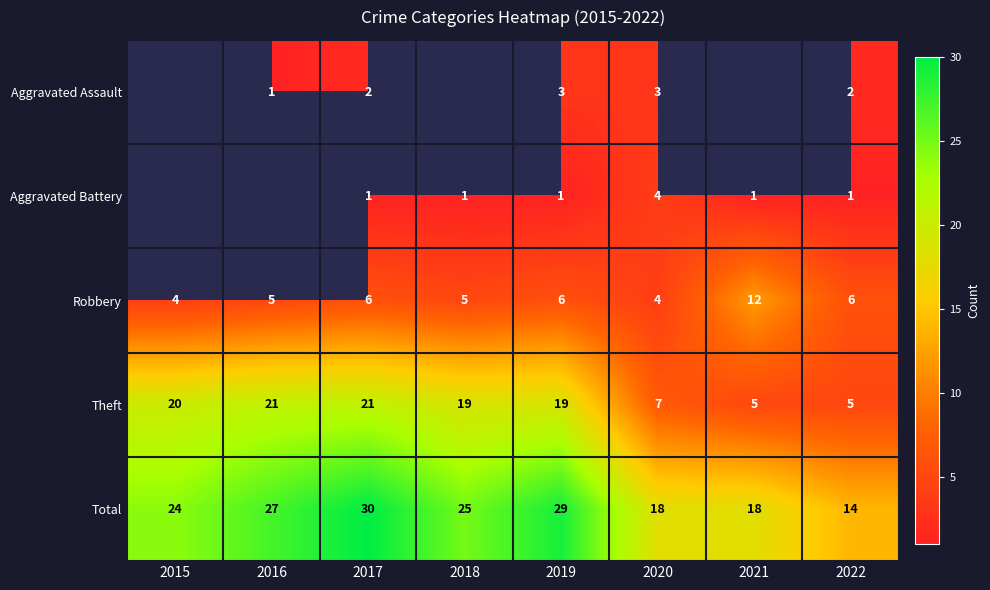

At 2022, list the series in order from largest to smallest.

Total, Robbery, Theft, Aggravated Assault, Aggravated Battery